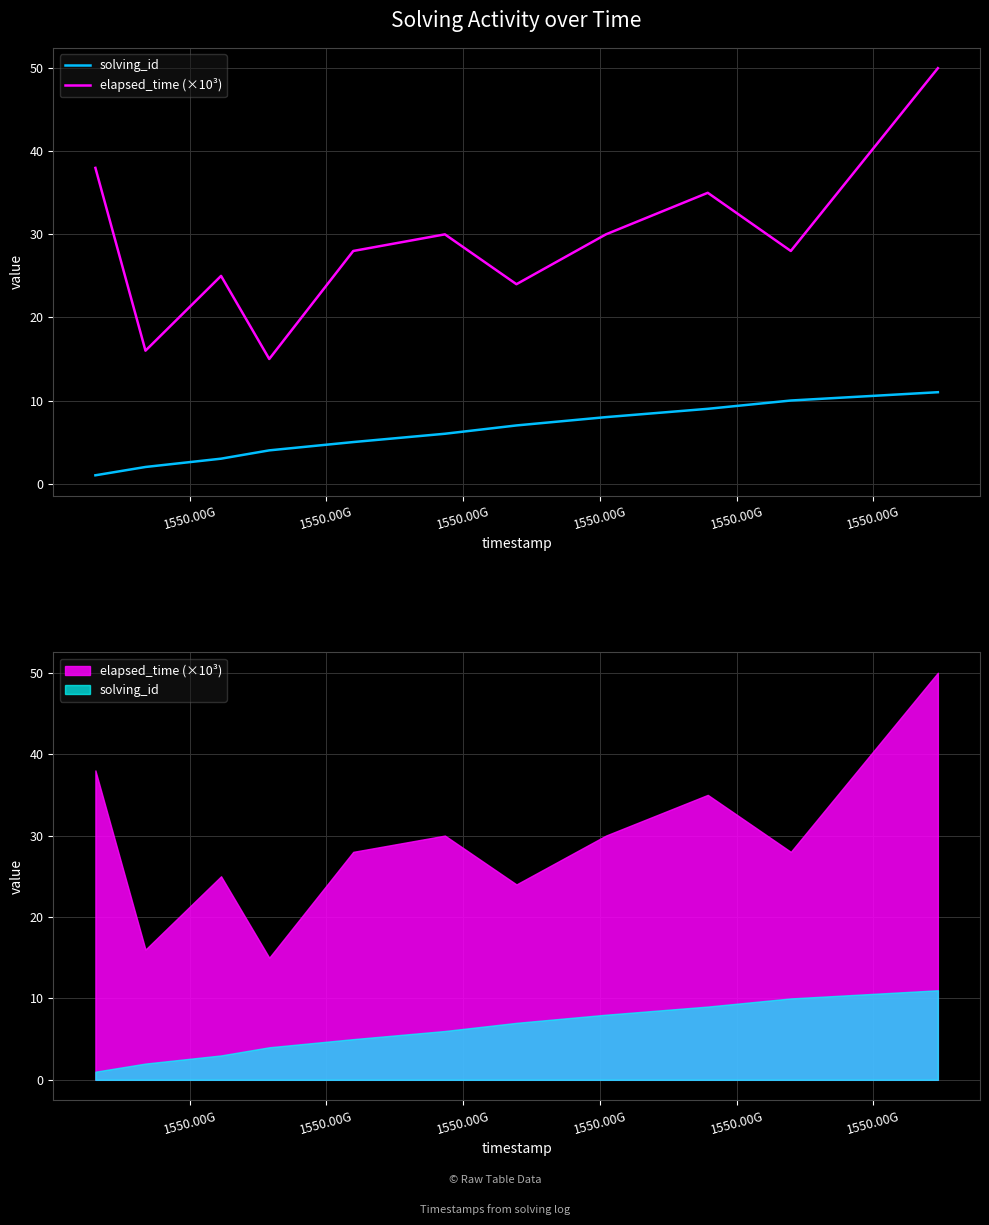

Is it true that solving_id equals 13 at 8?

False